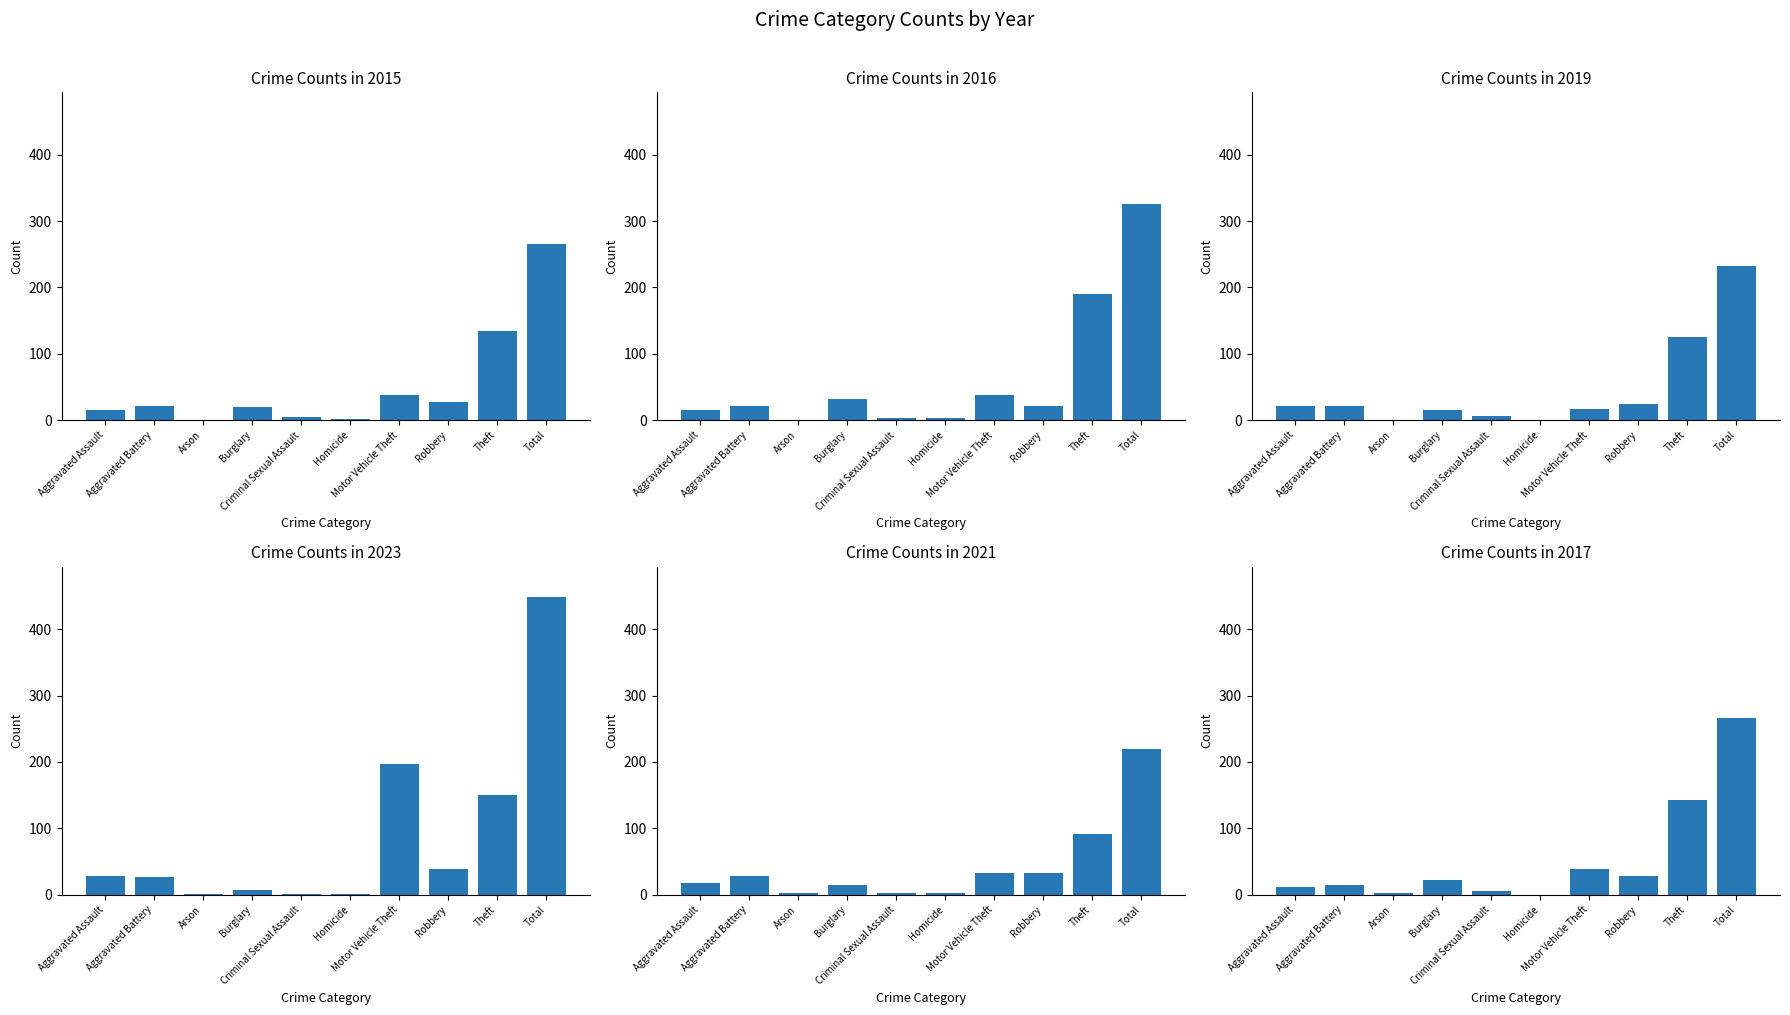

What is the sum of all 2016 values?

650